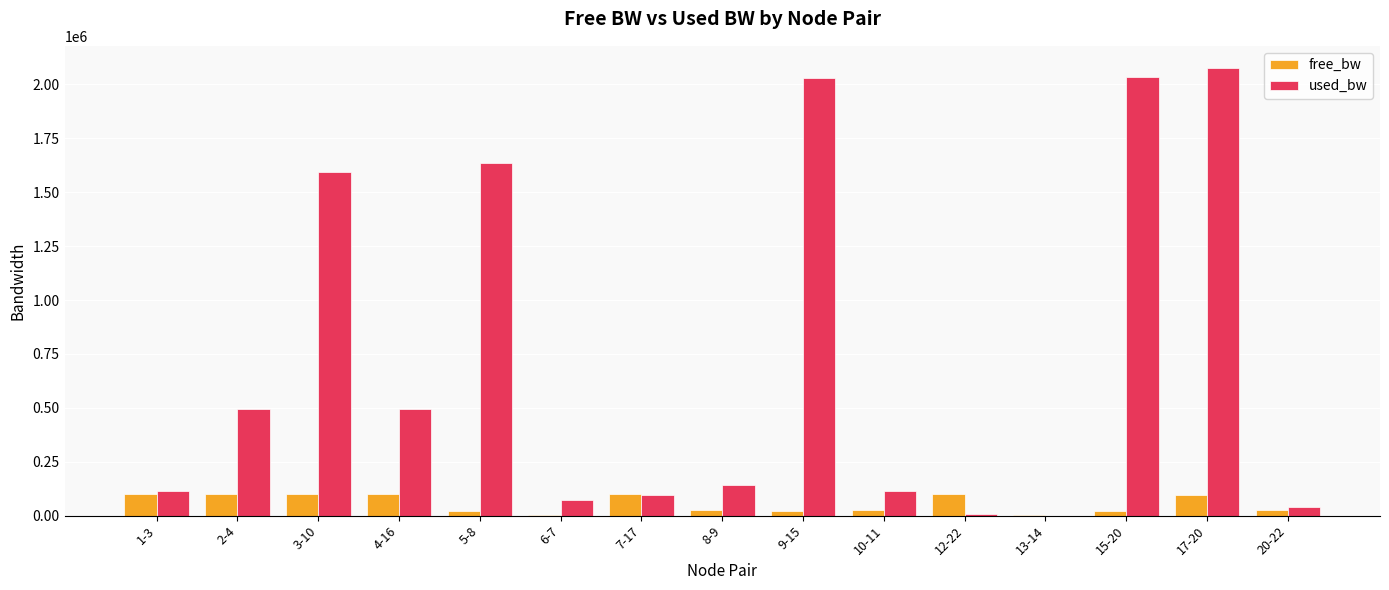

What is the sum of the used_bw values at 3-10 and 4-16?

2089032.8